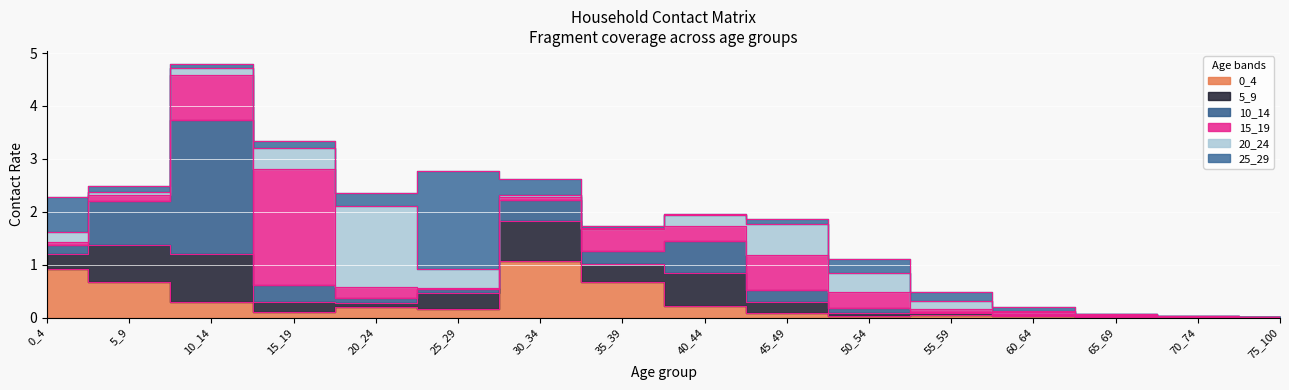

What are all the series names shown in the legend?

0_4, 5_9, 10_14, 15_19, 20_24, 25_29